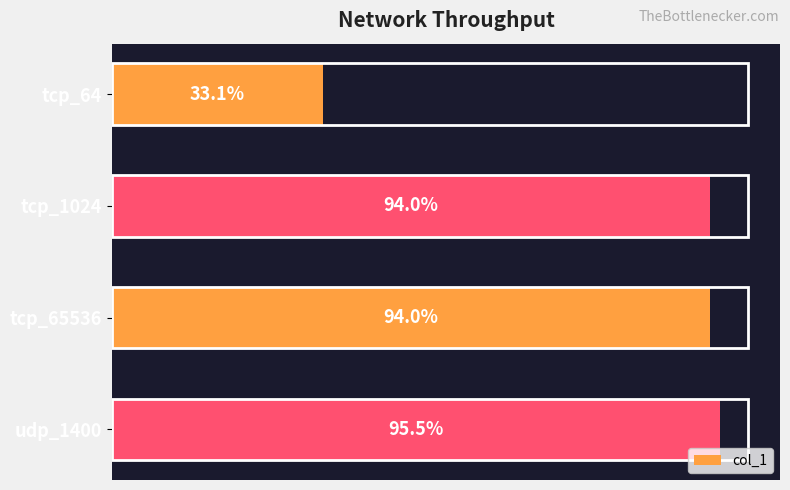

Does the chart contain any negative values?

No